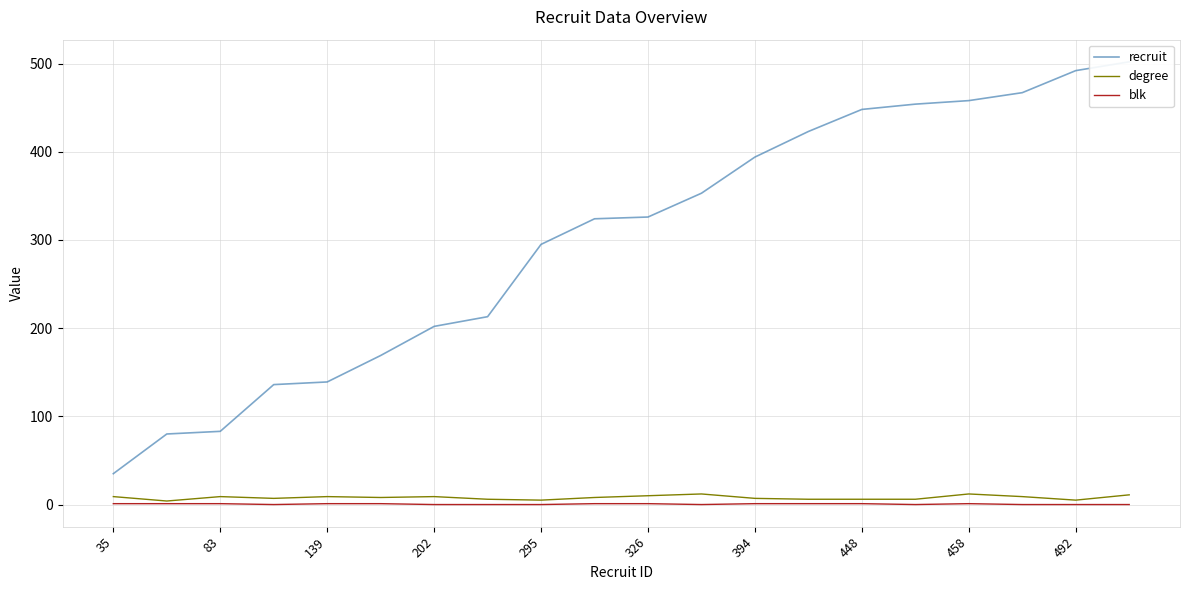

True or false: blk has a value of 1 at 448.

True